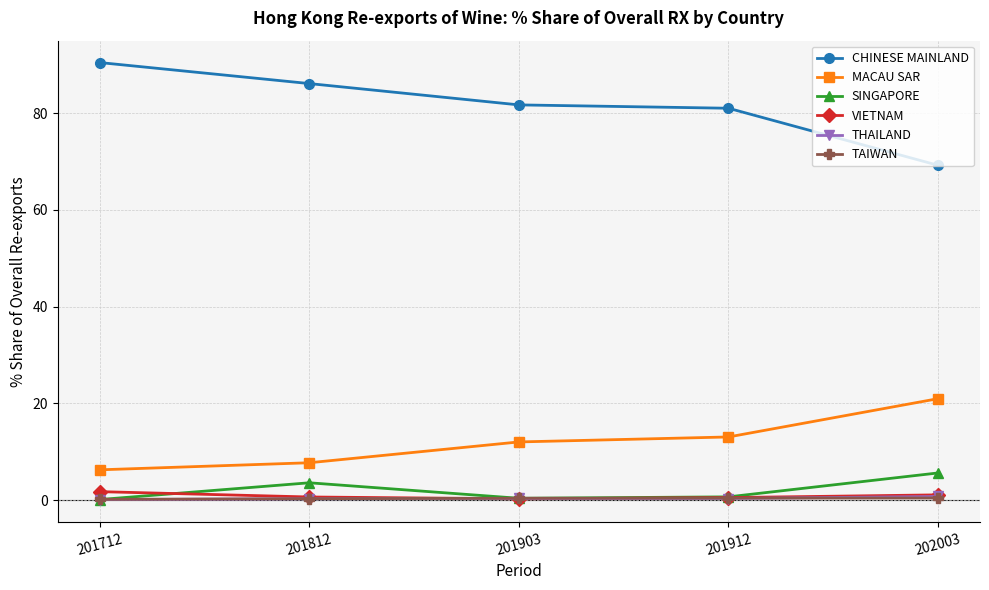

What is the value of the SINGAPORE point at the 5th from the left?

5.6